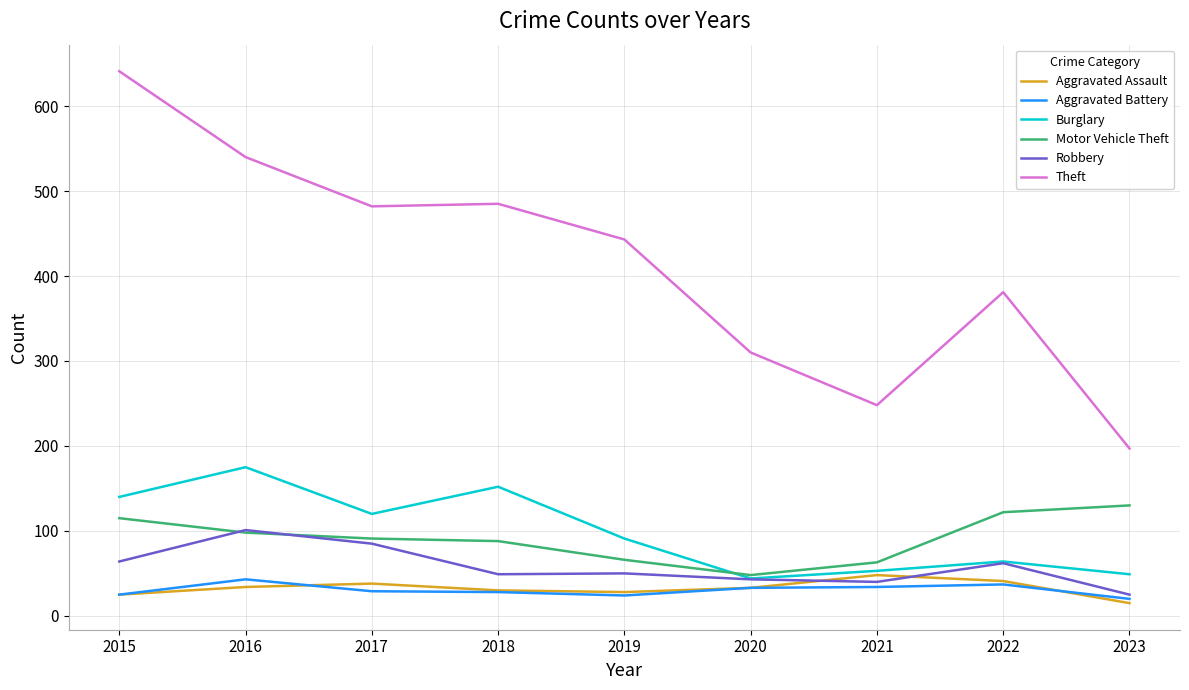

Count the number of data series in this chart.

6